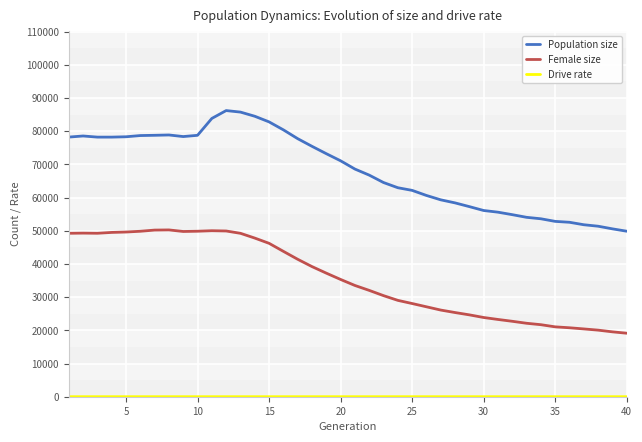

Which series has the largest total across all categories?

Population size